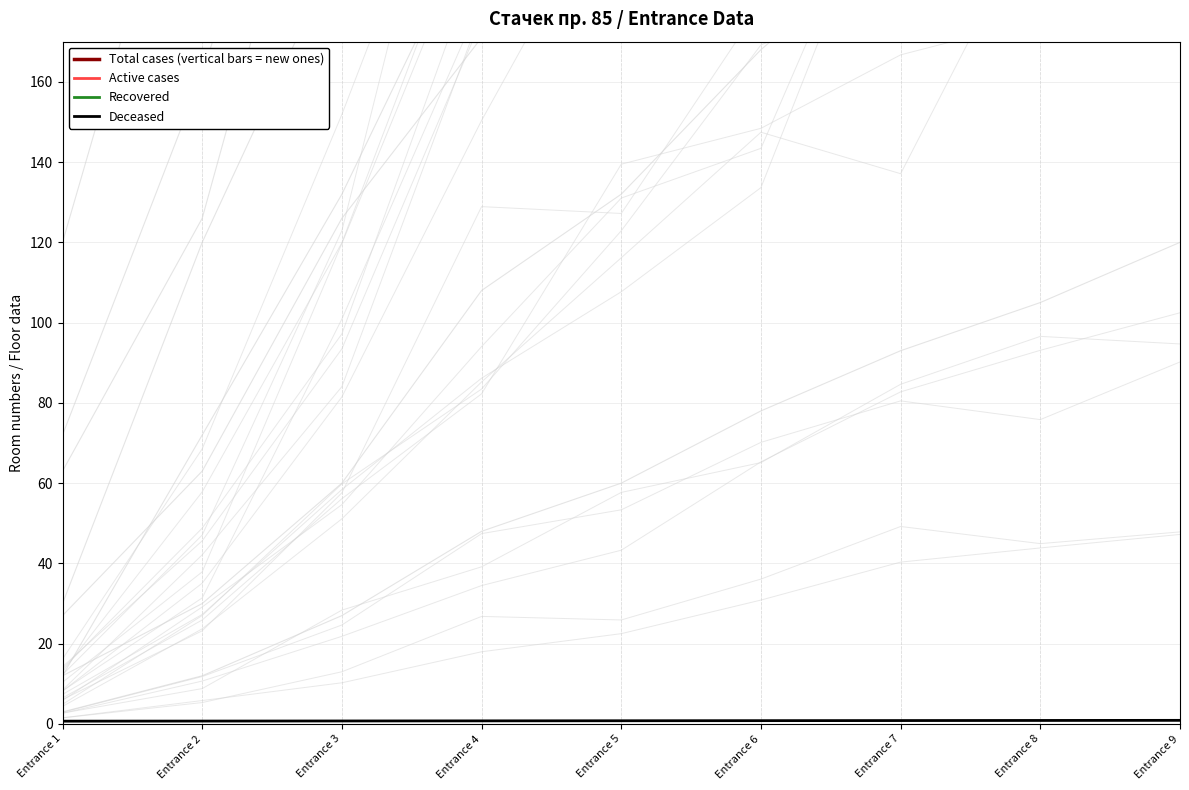

What is the value of the Total cases (vertical bars = new ones) point at the 6th from the left?

1306.7